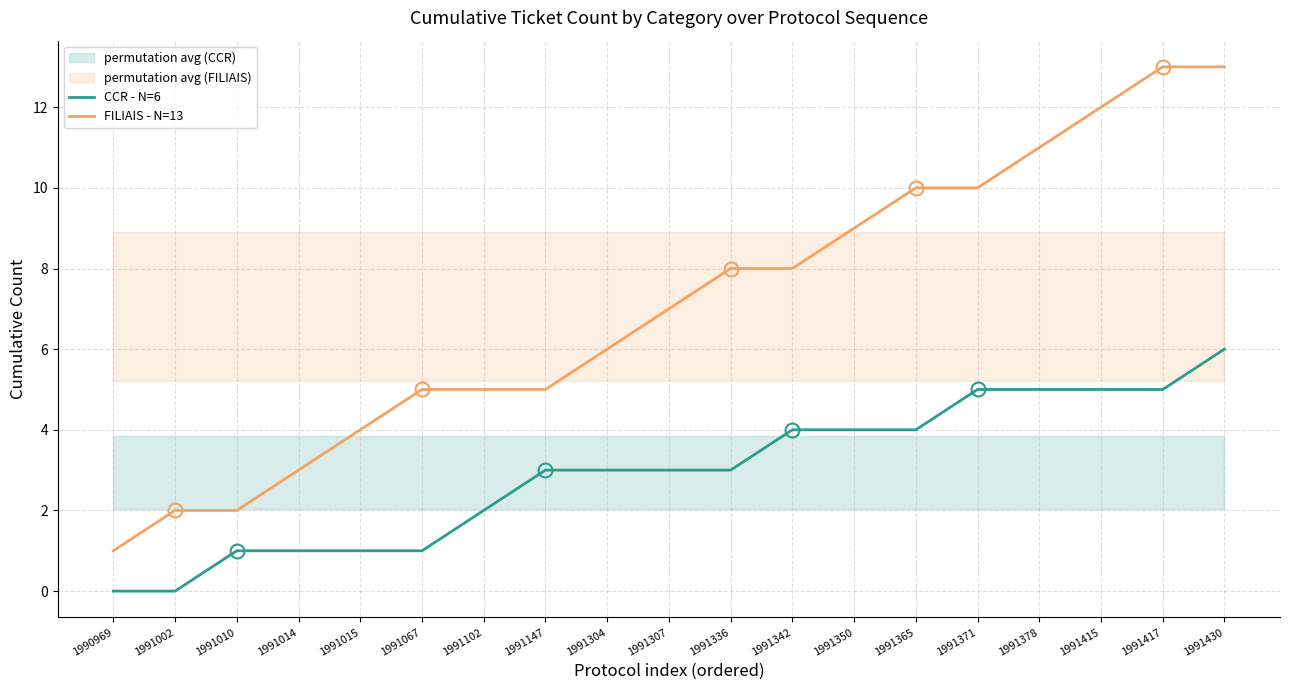

True or false: FILIAIS - N=13 has more than 2 interior local peaks.

False